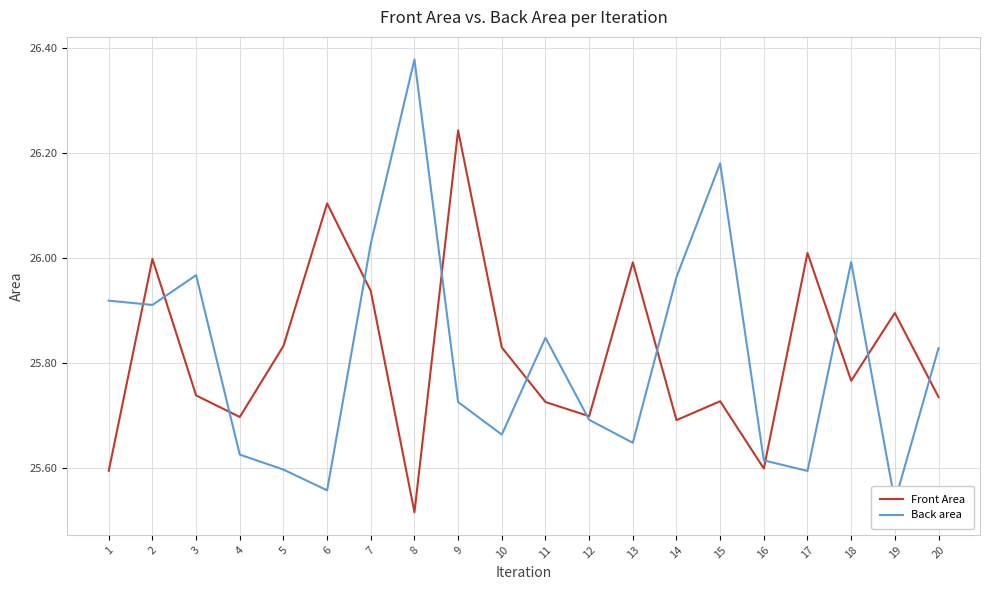

What is the value of the Front Area point at the 5th from the left?

25.8